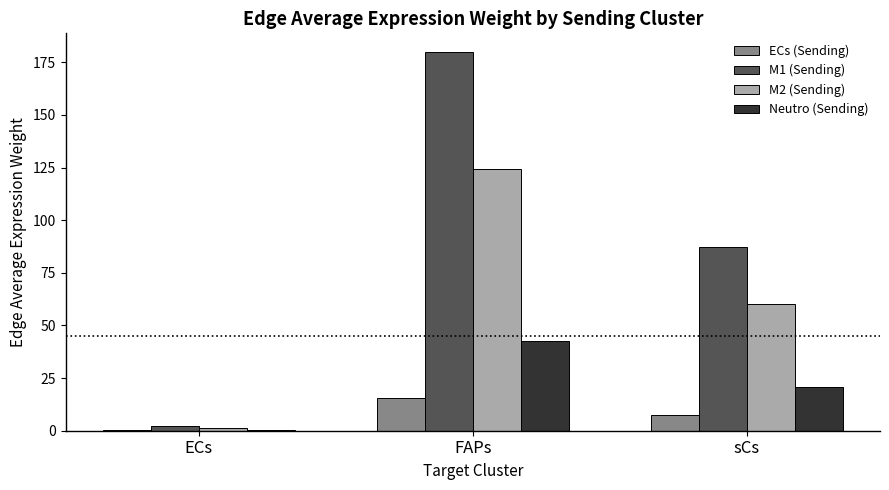

Which series has the largest total across all categories?

M1 (Sending)